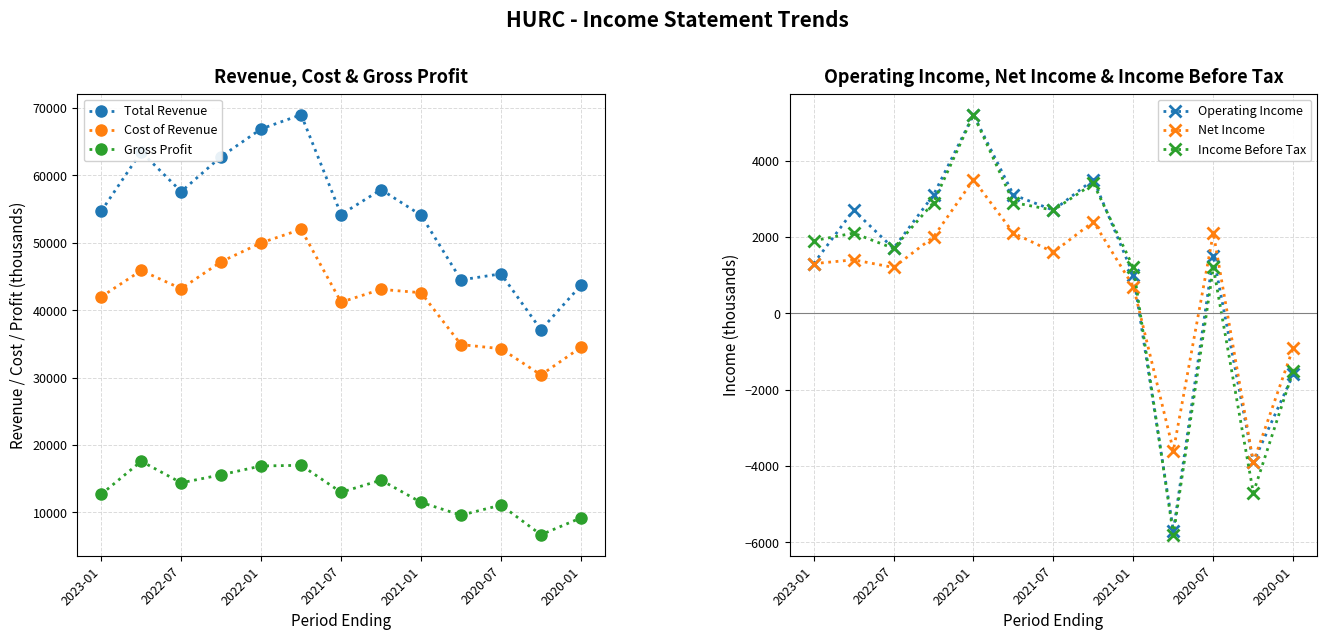

True or false: Operating Income and Cost of Revenue cross at least once.

False